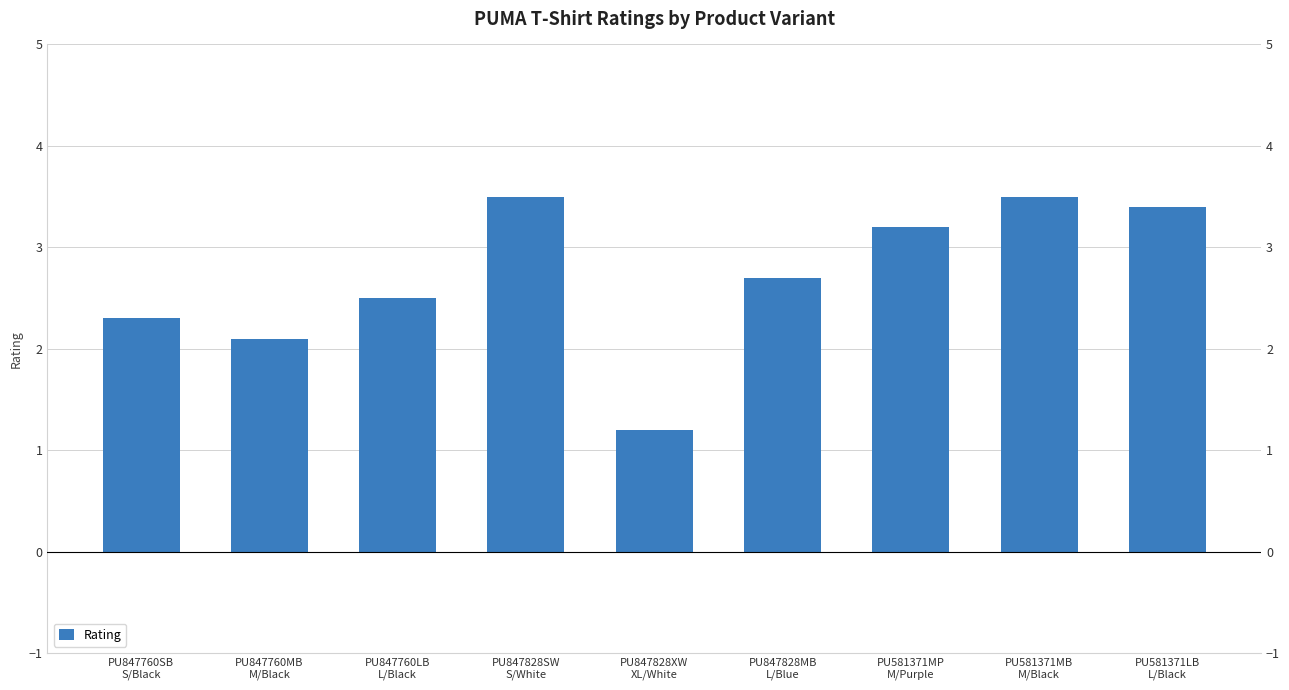

What is the difference between the values at PU581371MB
M/Black and PU847828XW
XL/White?

2.3